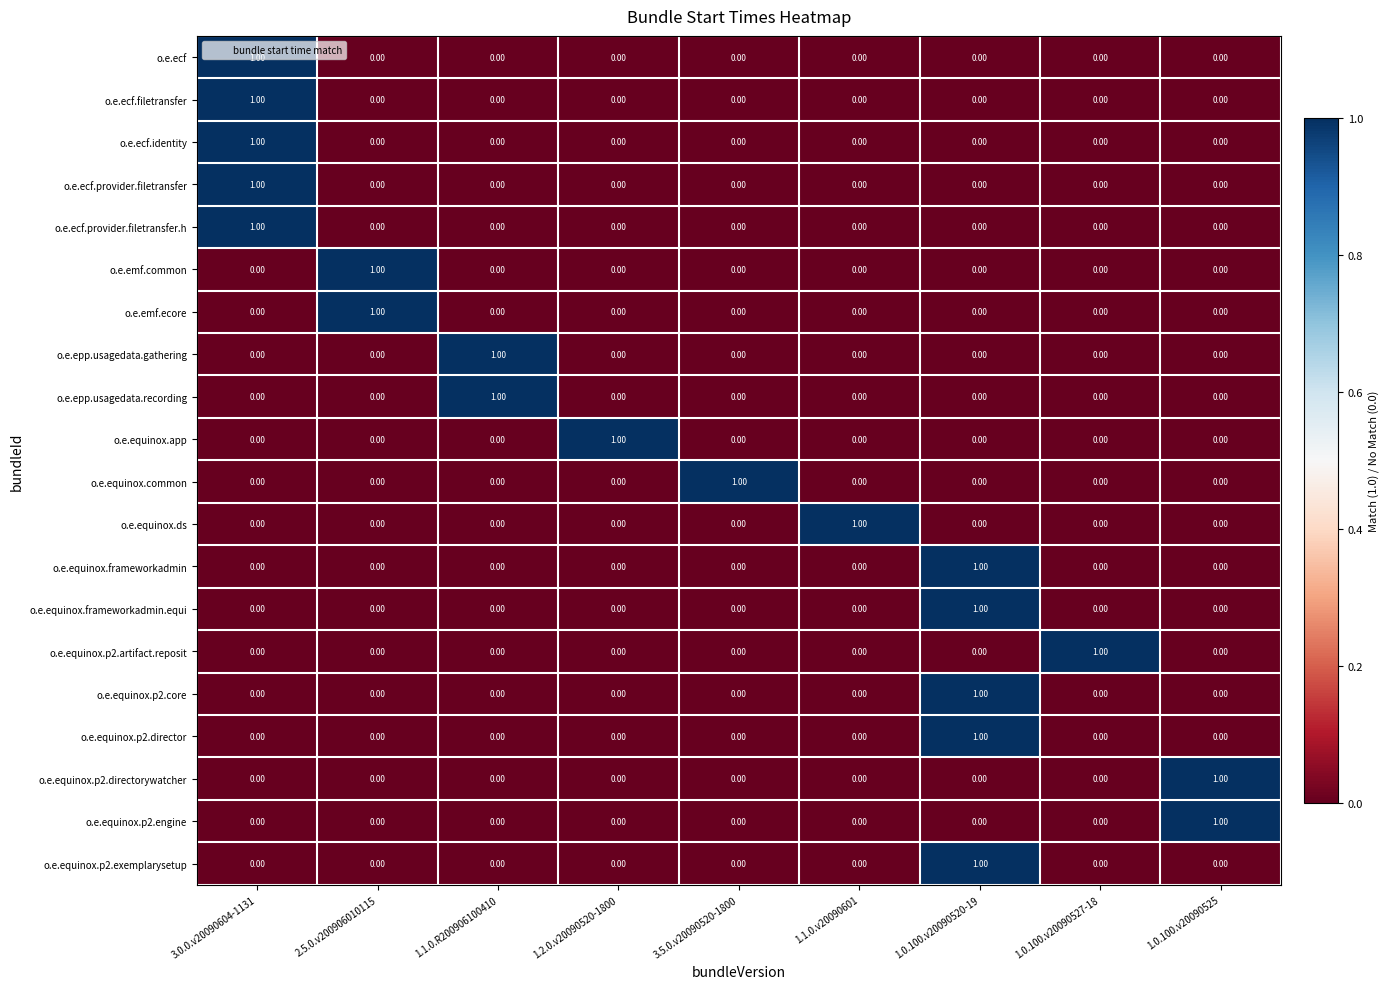

At how many categories does at least one series exceed 0?

9